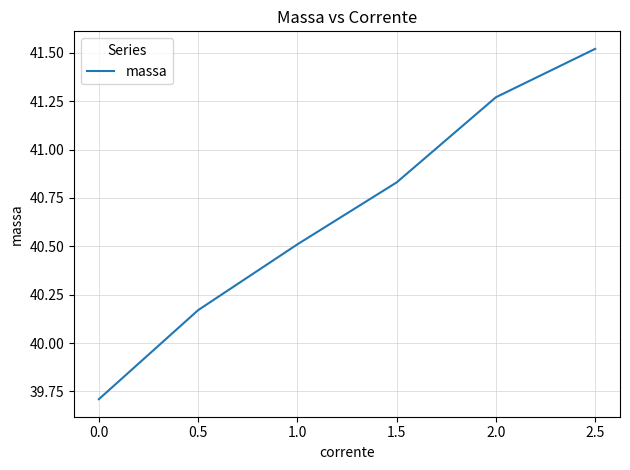

Which label corresponds to the smallest value in the chart?

0.0